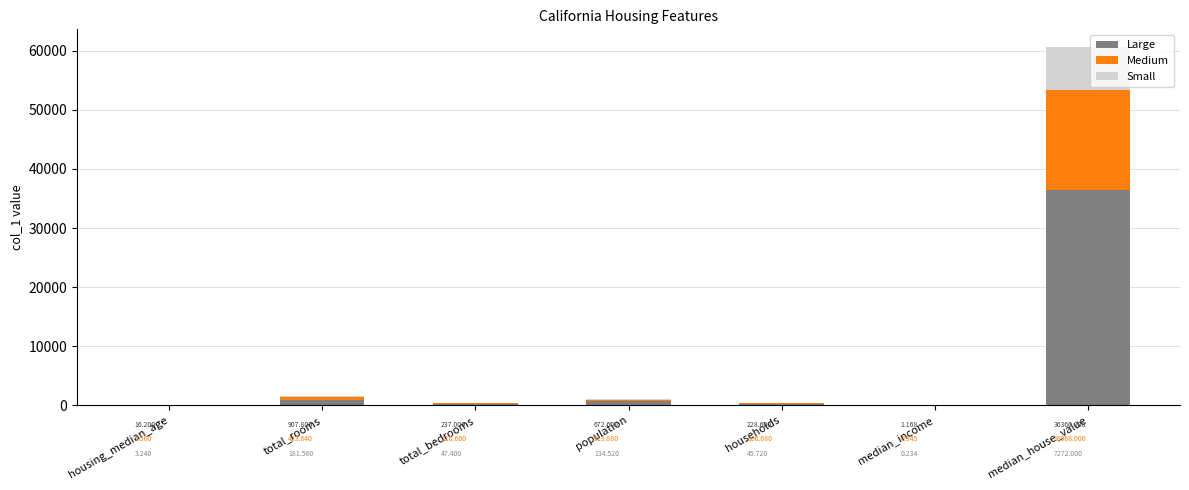

What is the total value across all series at population?

1121.0